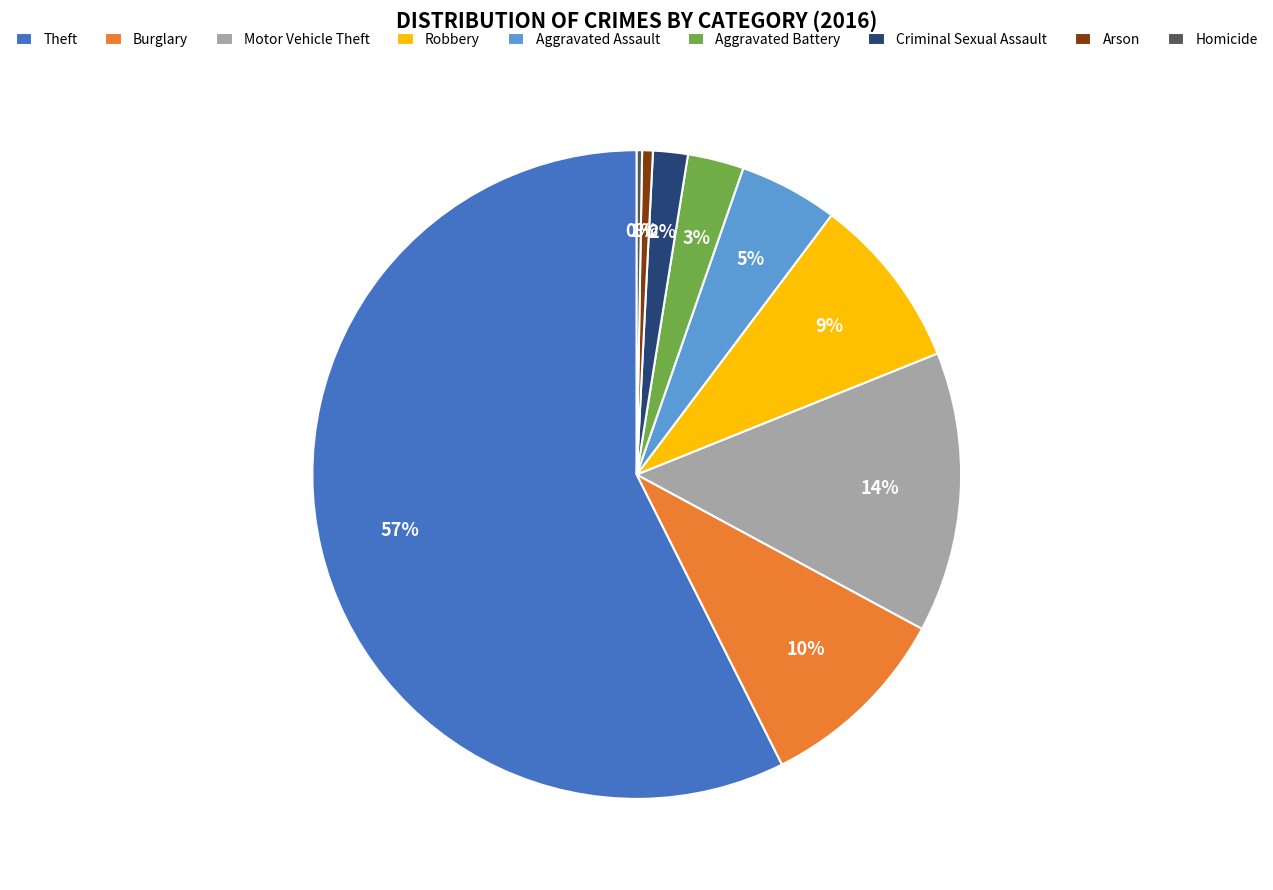

Approximately how many times larger is the value at Robbery compared to Aggravated Assault?

1.8